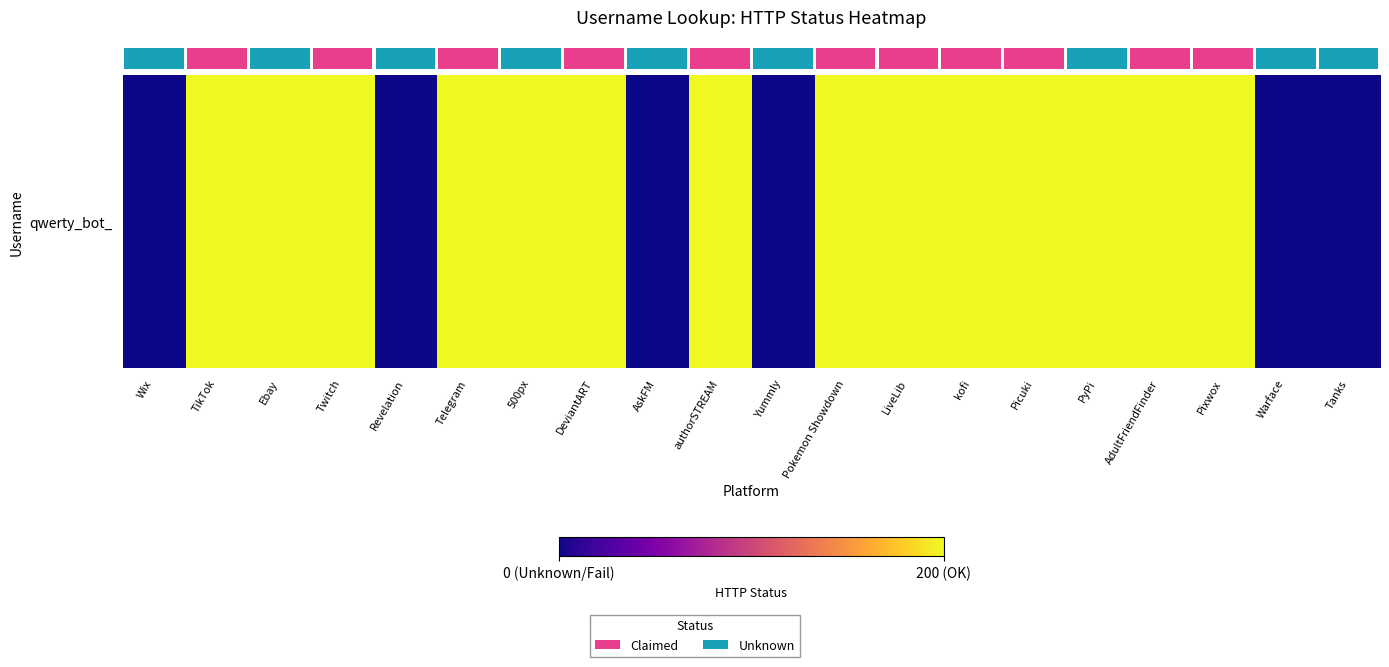

Which label corresponds to the smallest value in the chart?

Wix